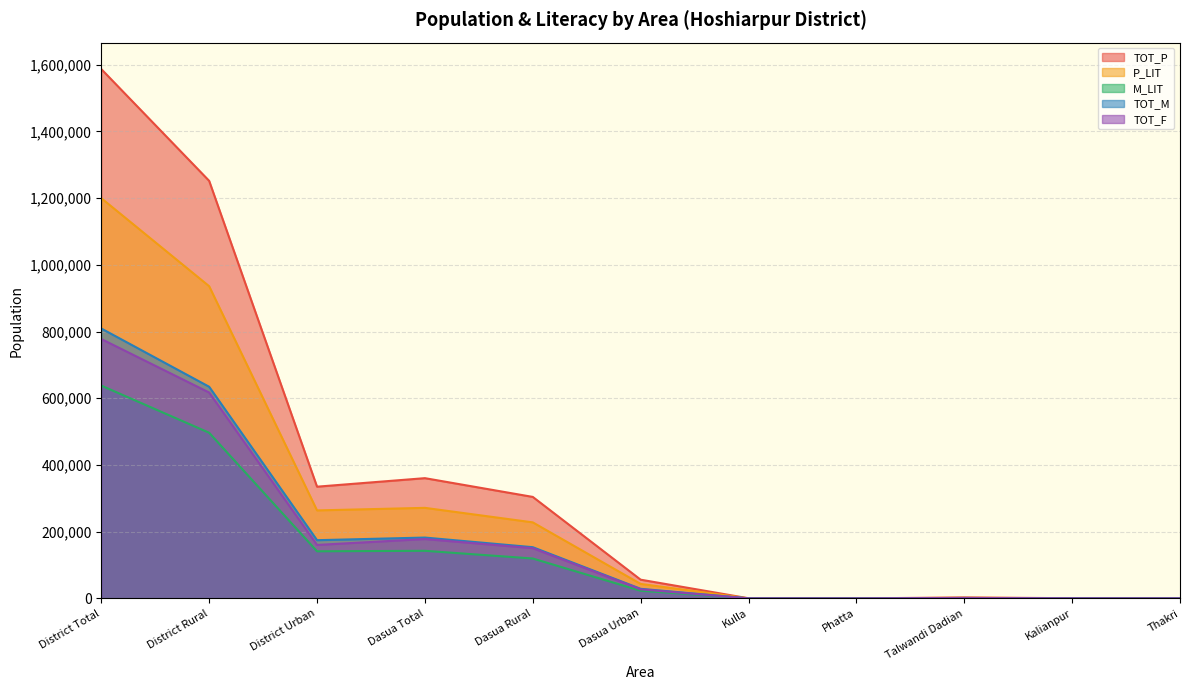

The TOT_M series shows 809057 at District Total. True or false?

True